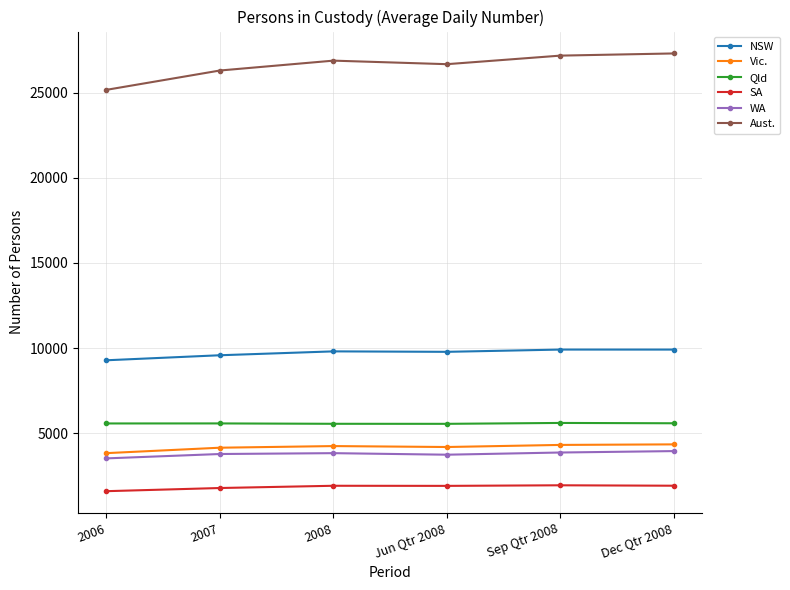

At how many categories does at least one series exceed 17095?

6